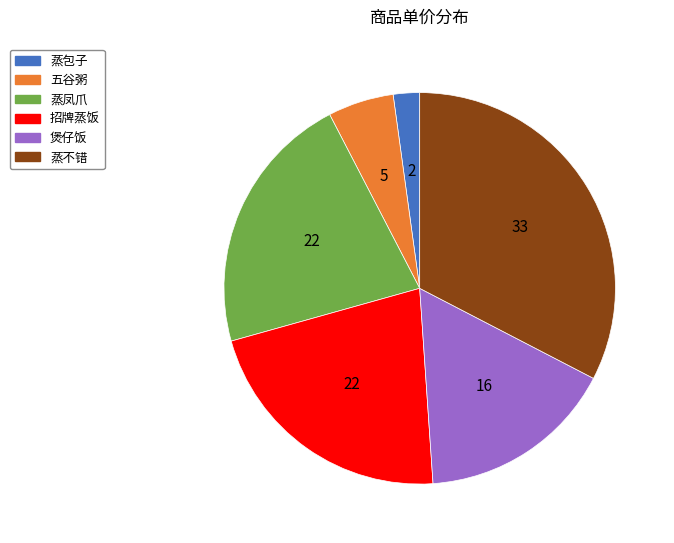

Which slice is the largest?

蒸不错